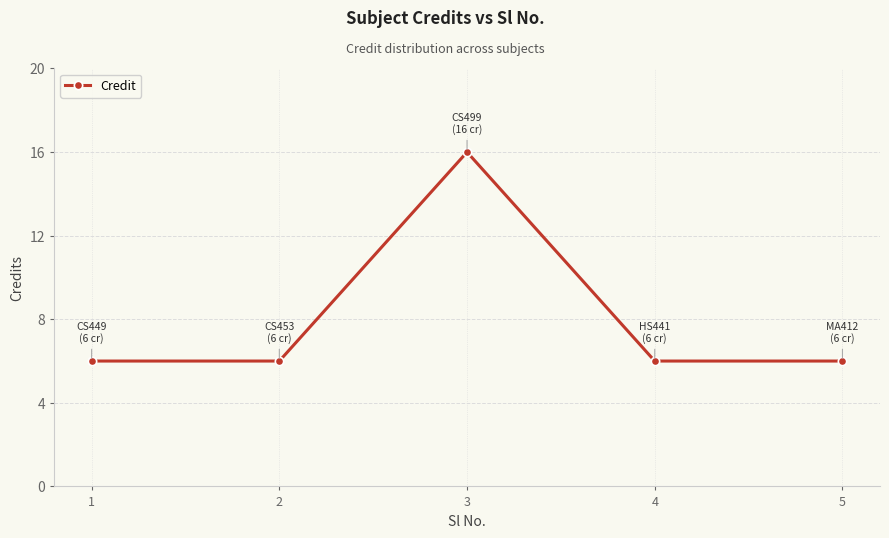

Does the chart display data point markers on the line(s)?

Yes